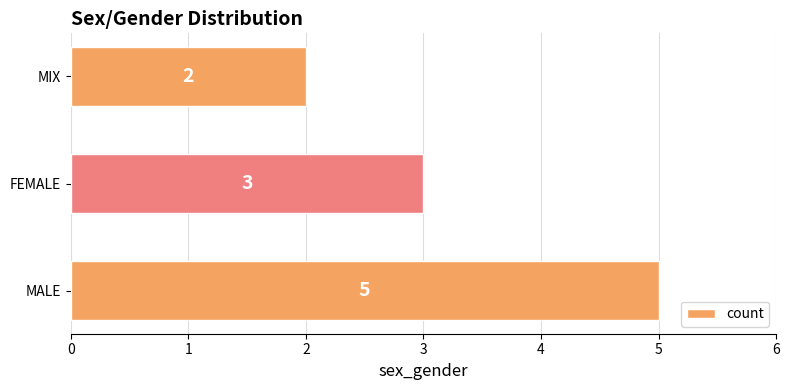

What is the difference between the maximum and minimum values?

3